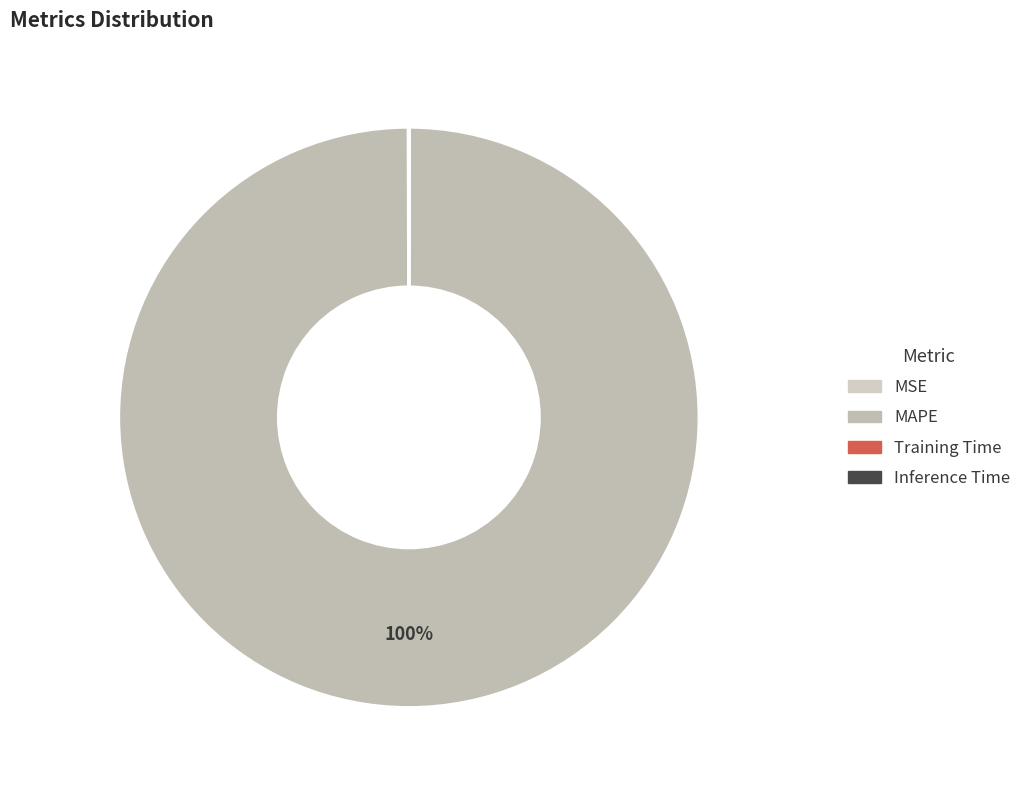

The MSE slice represents 8% of the pie. True or false?

False